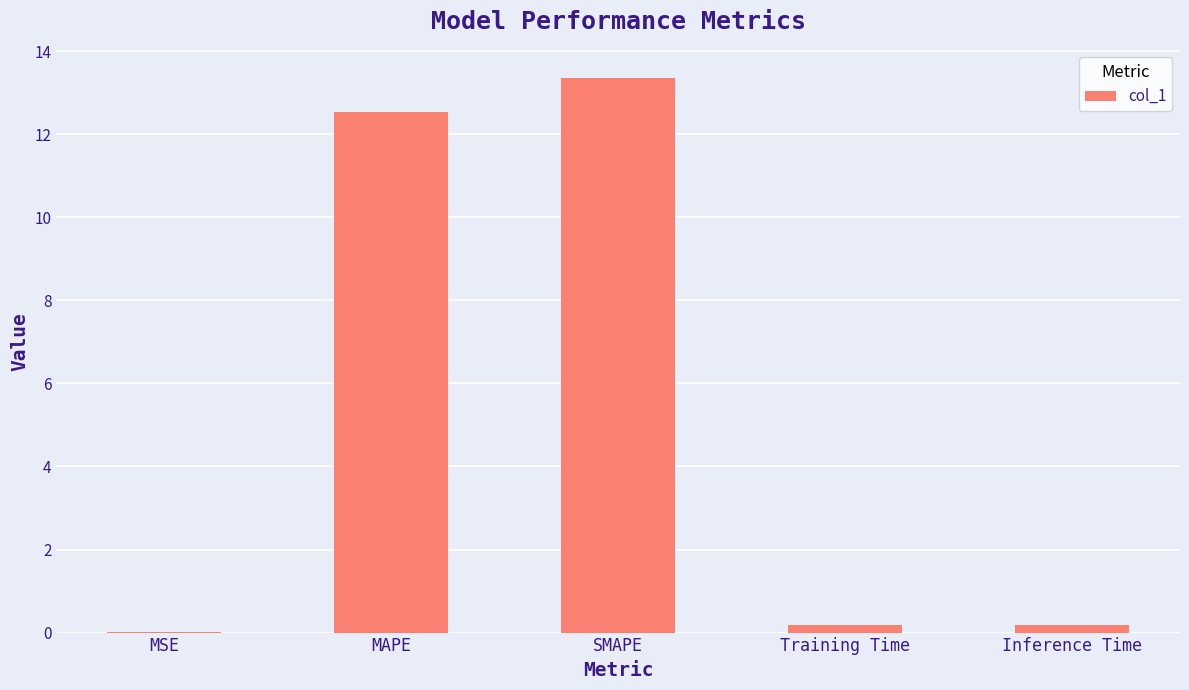

What is the change in value from MAPE to SMAPE?

+0.8